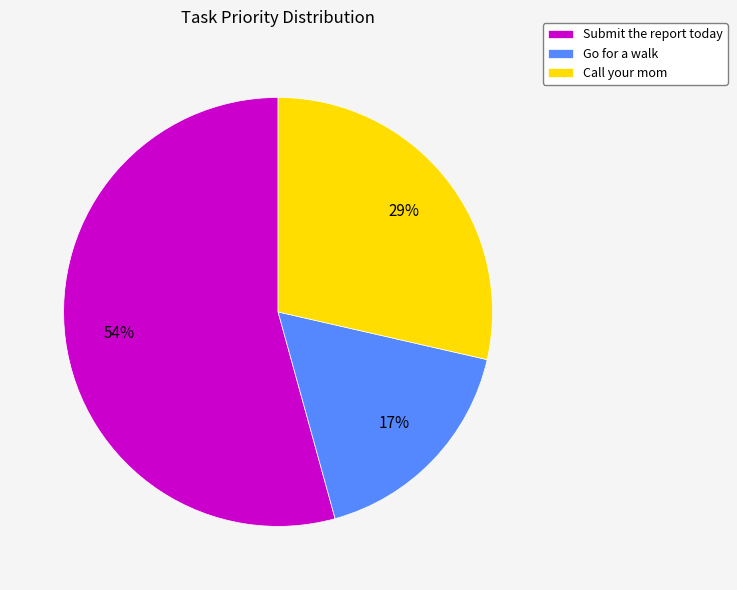

What percentage is the Call your mom slice, to the nearest percent?

29%